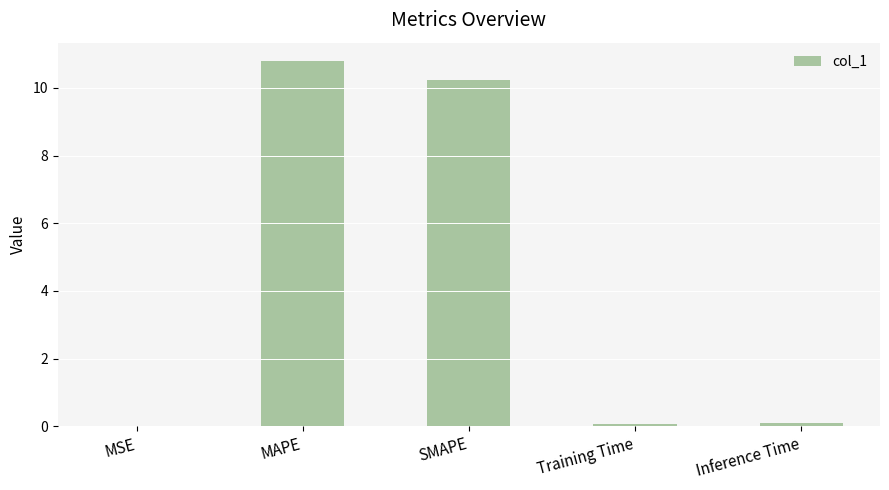

Which has a higher value, SMAPE or Training Time?

SMAPE